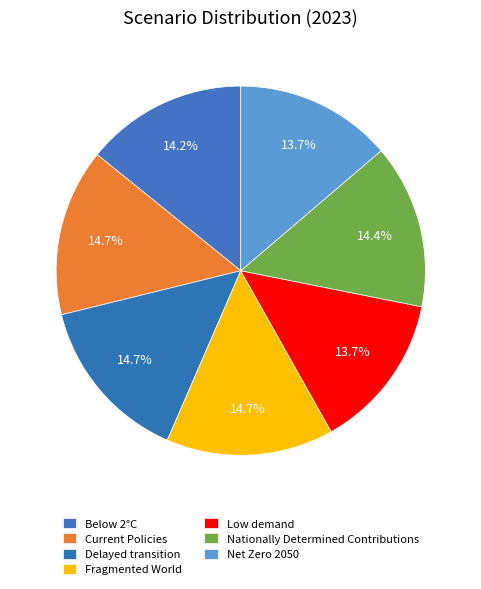

What is the total percentage of Net Zero 2050 and Nationally Determined Contributions?

28.1%